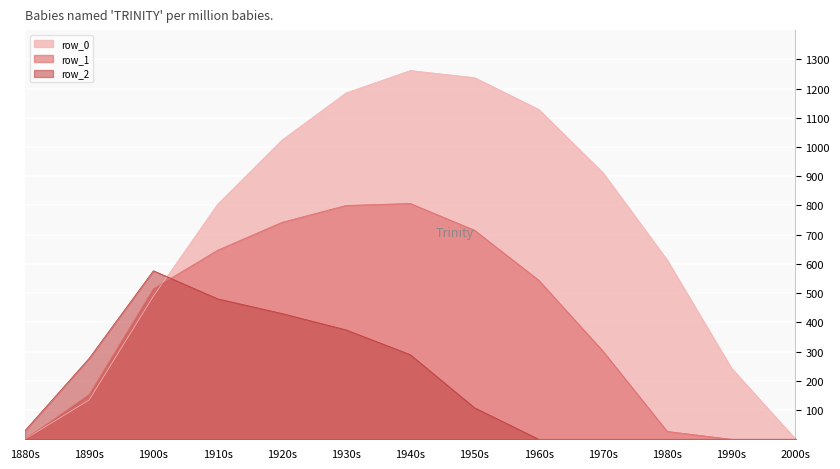

Is the value of row_0 at 1900s greater than the value of row_1 at 1940s?

No